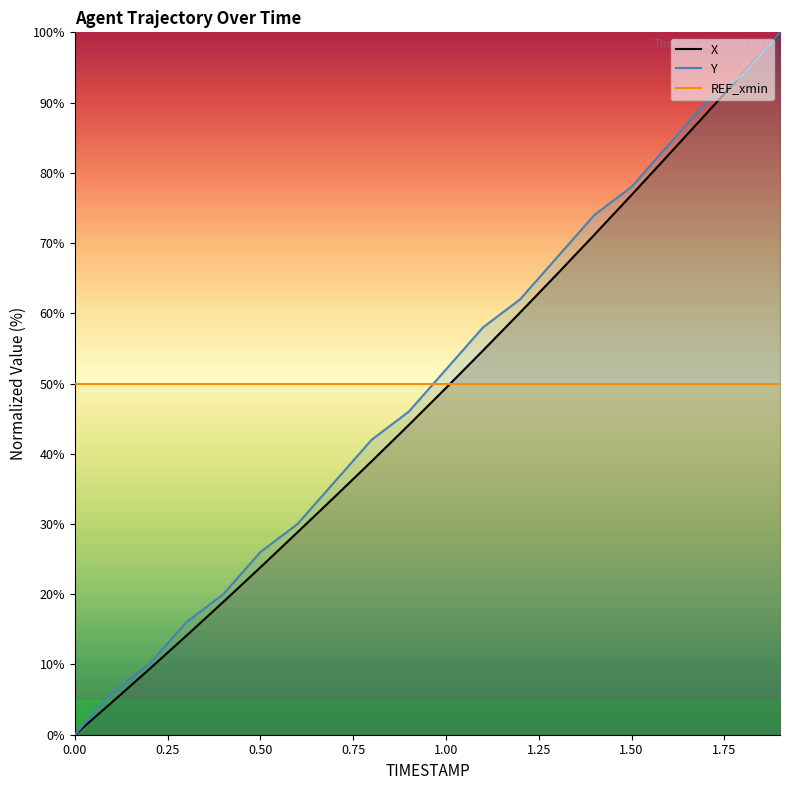

Which series has the largest range (max minus min)?

X